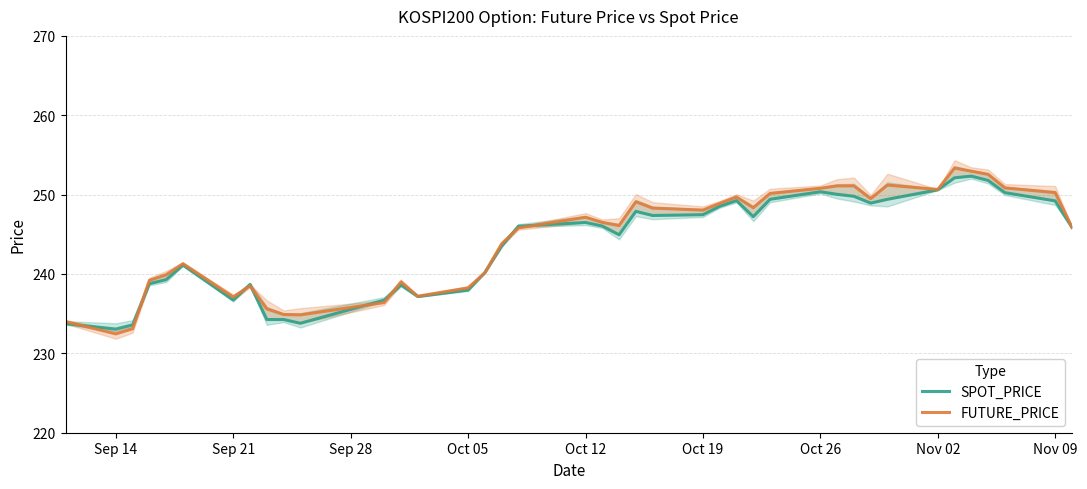

How many data points in SPOT_PRICE are above 246?

21